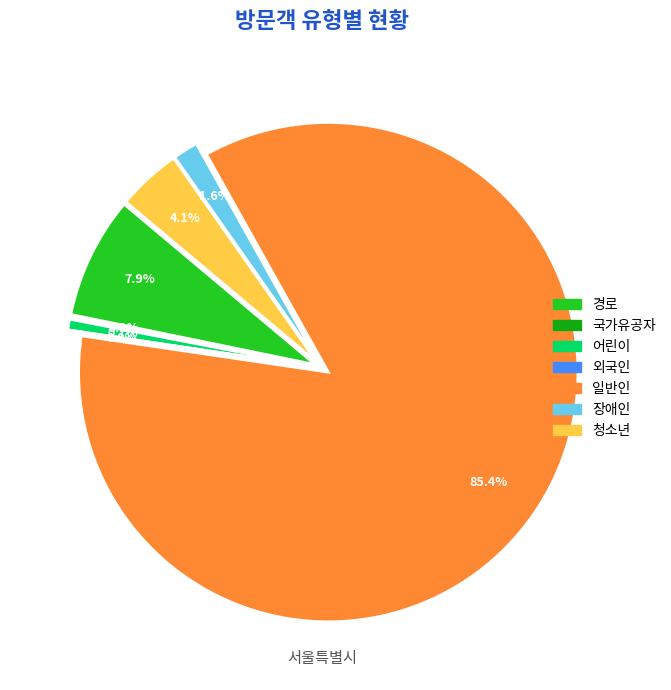

Count the number of slices in the pie.

7